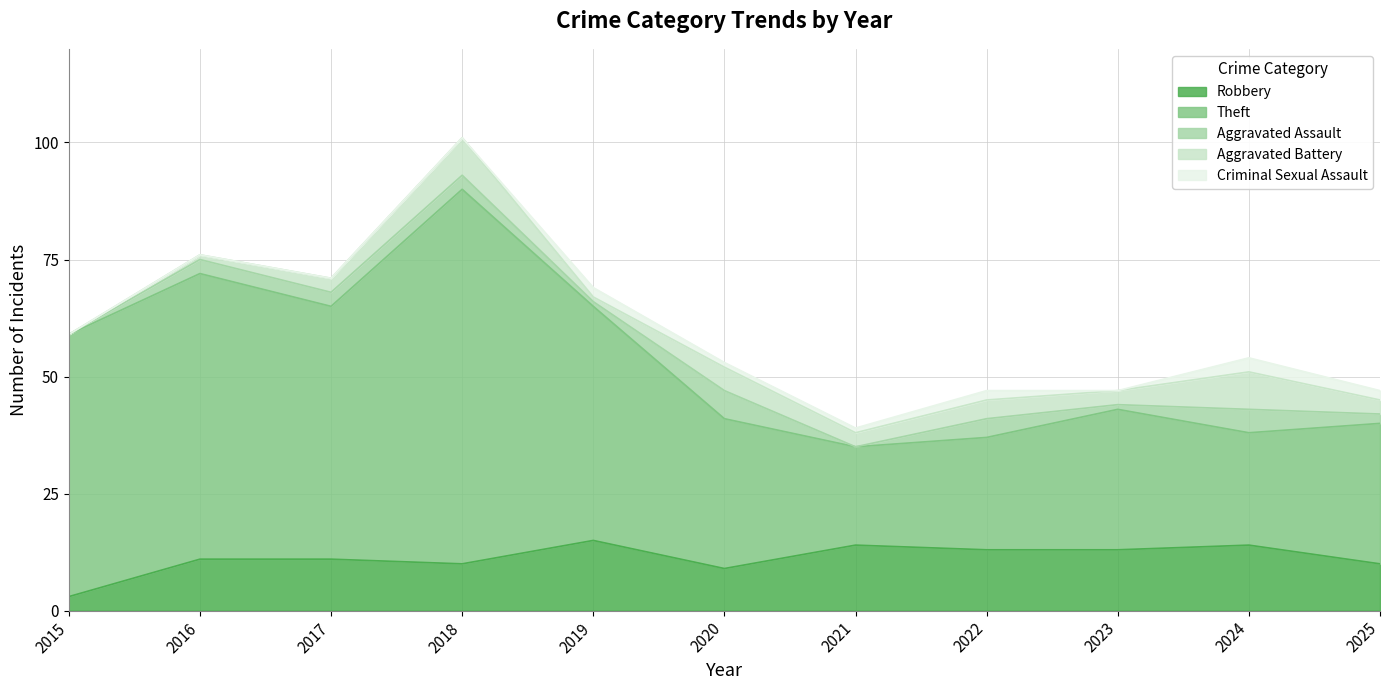

What is the maximum value shown in the chart?

80